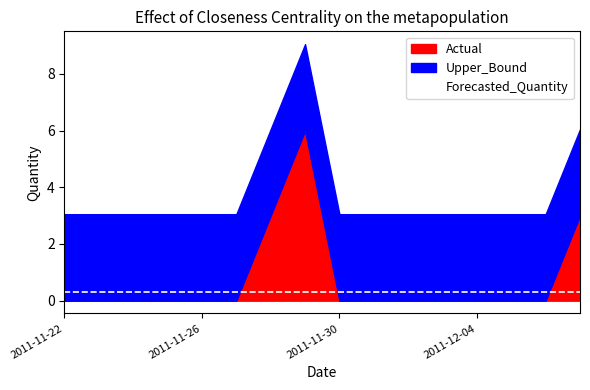

What is the label of the 10th point from the left?

2011-12-01